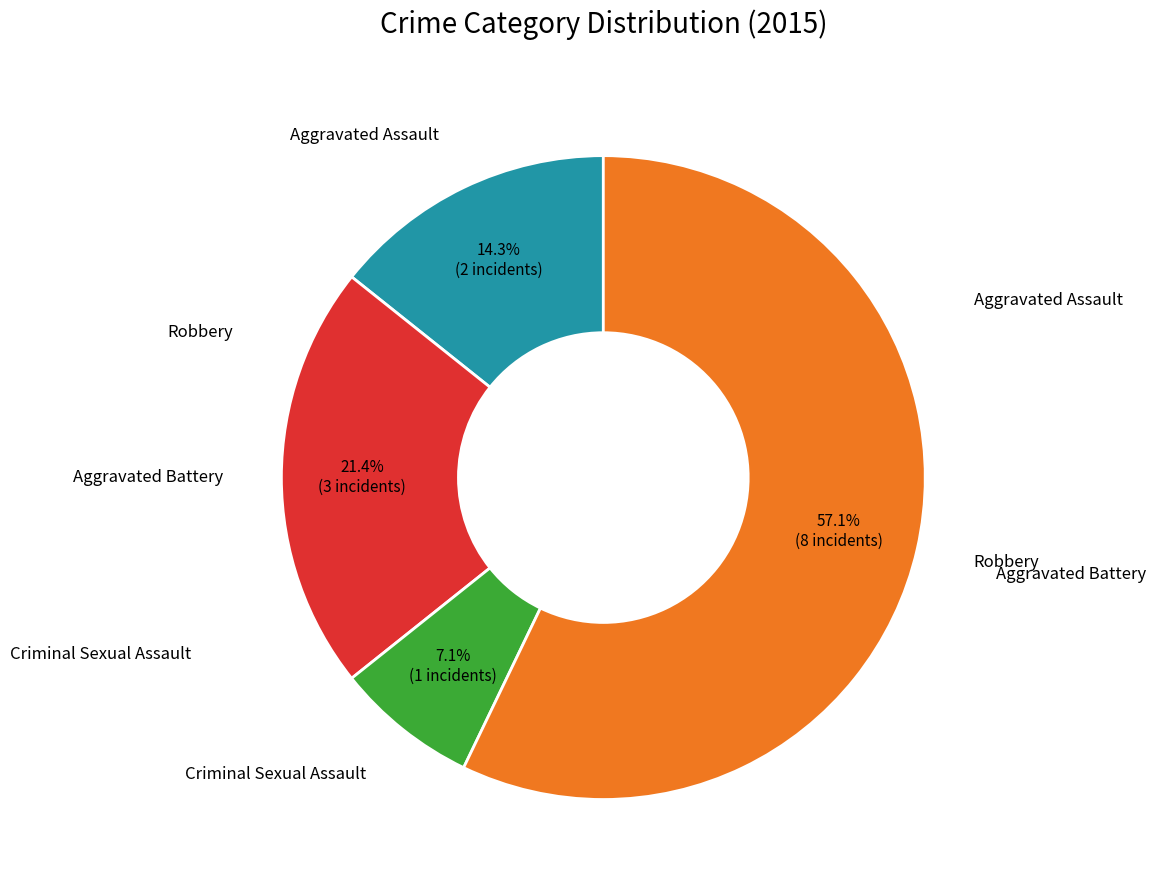

Does any single category account for the majority?

Yes